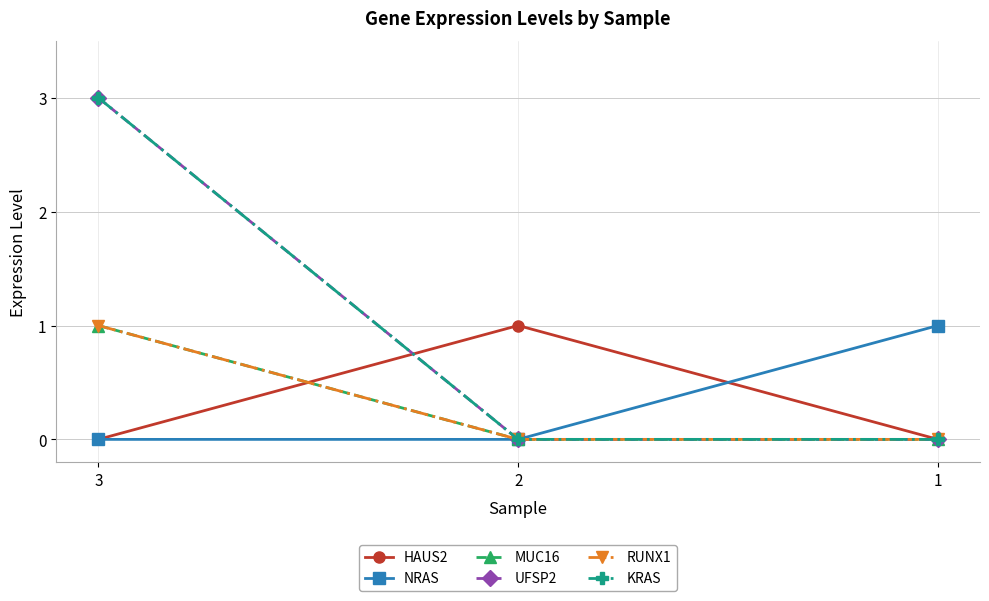

Is this an area chart (filled region under the line)?

No